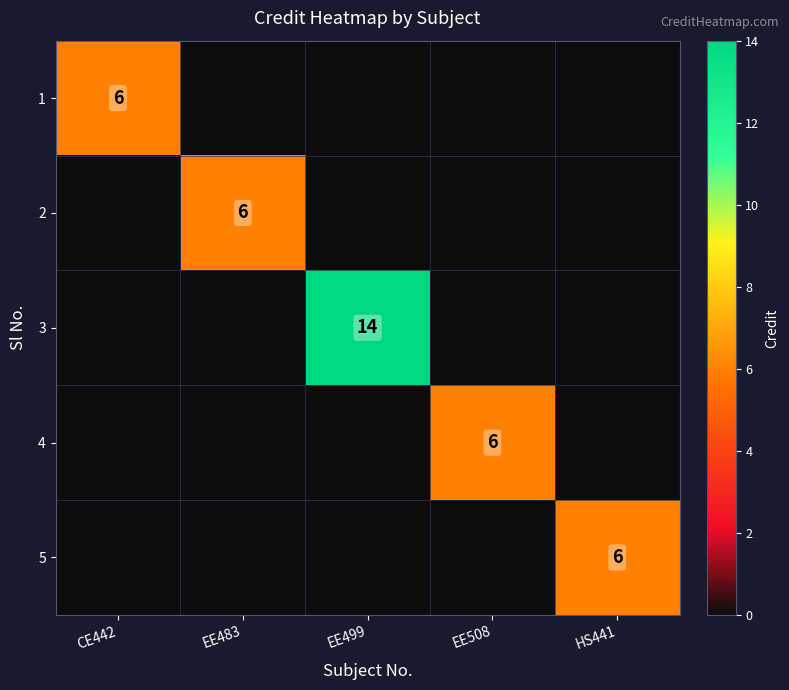

The 4 series shows 6 at EE508. True or false?

True